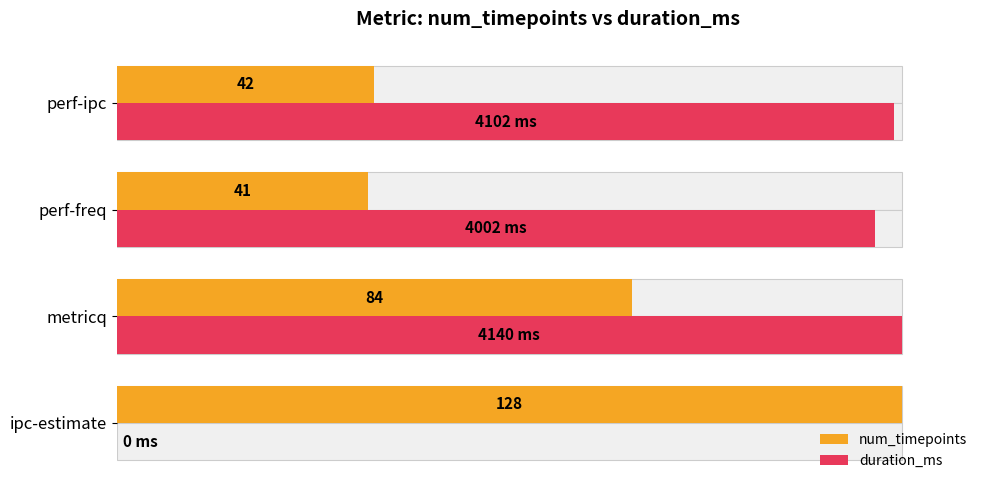

At how many categories does at least one series exceed 79?

4